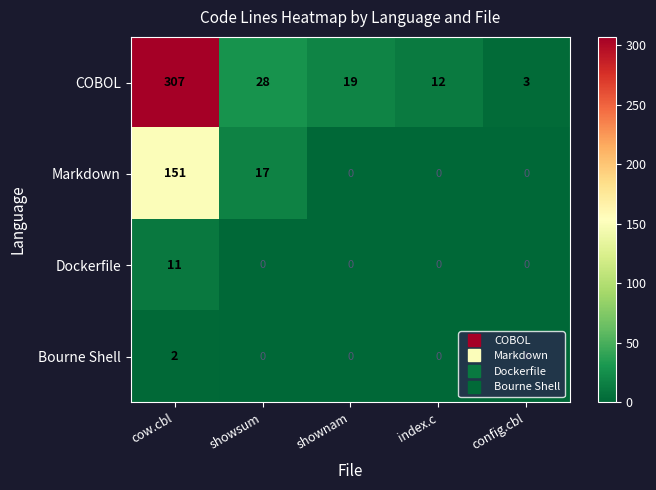

Rank the series at cow.cbl from lowest to highest value.

Bourne Shell, Dockerfile, Markdown, COBOL